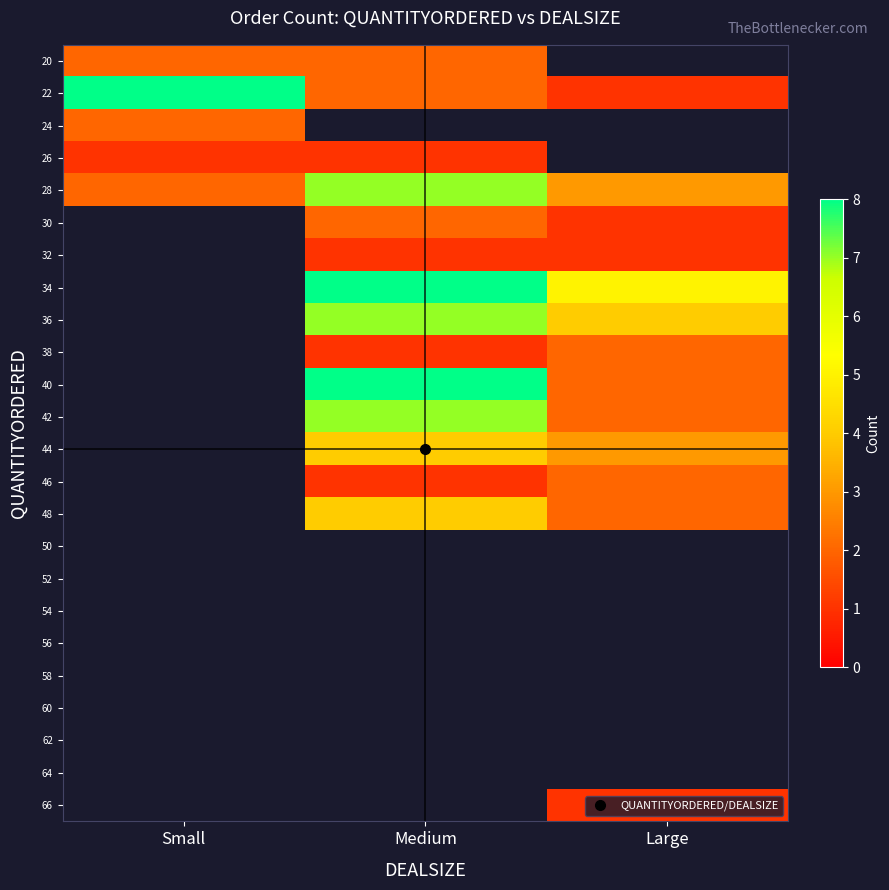

The 44 series shows 4.0 at Medium. True or false?

True